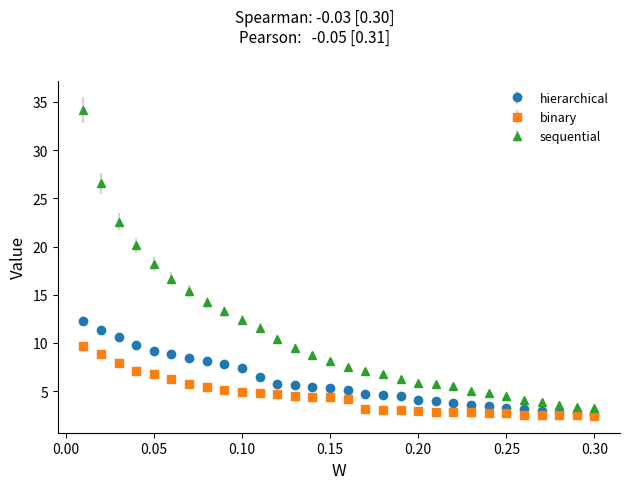

Which series has the largest total across all categories?

sequential